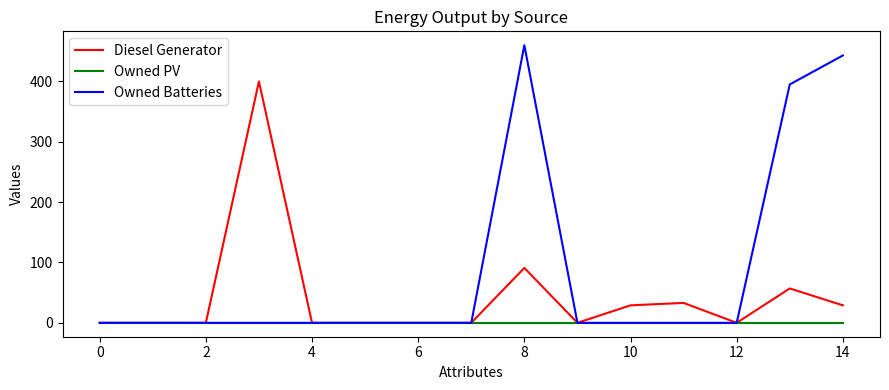

List the series in order of their peak value, lowest first.

Owned PV, Diesel Generator, Owned Batteries